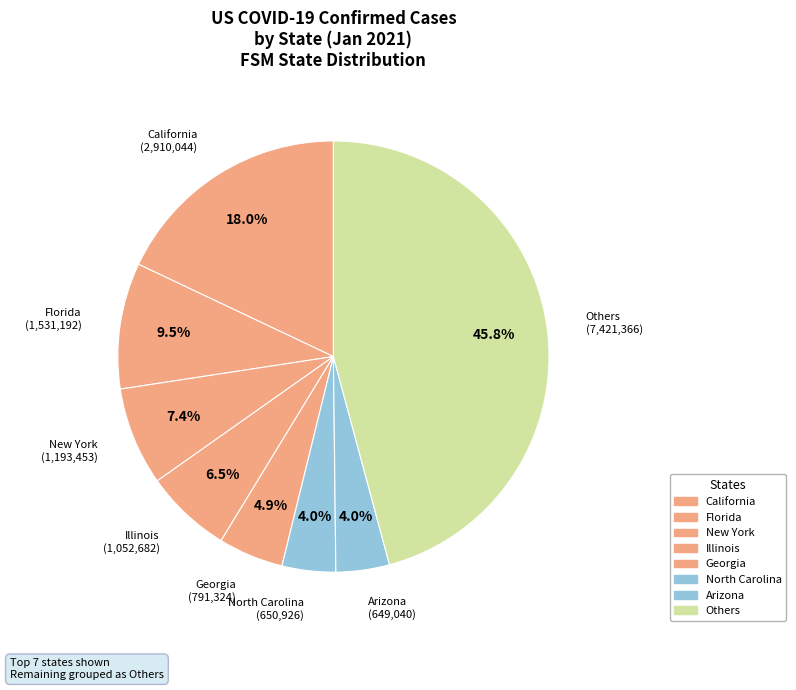

Count the number of slices in the pie.

8